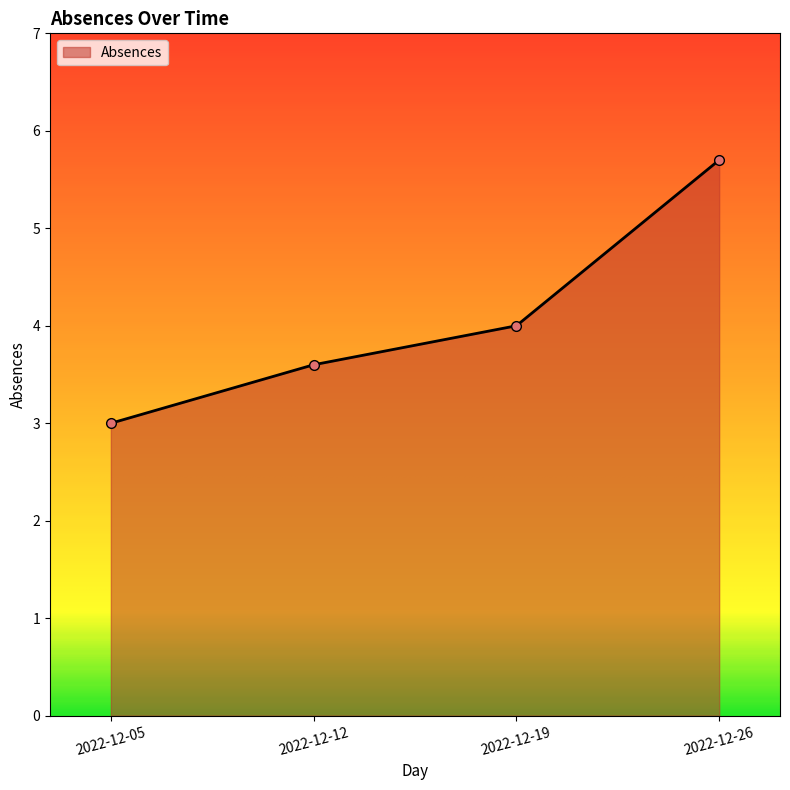

What is the average value?

4.1